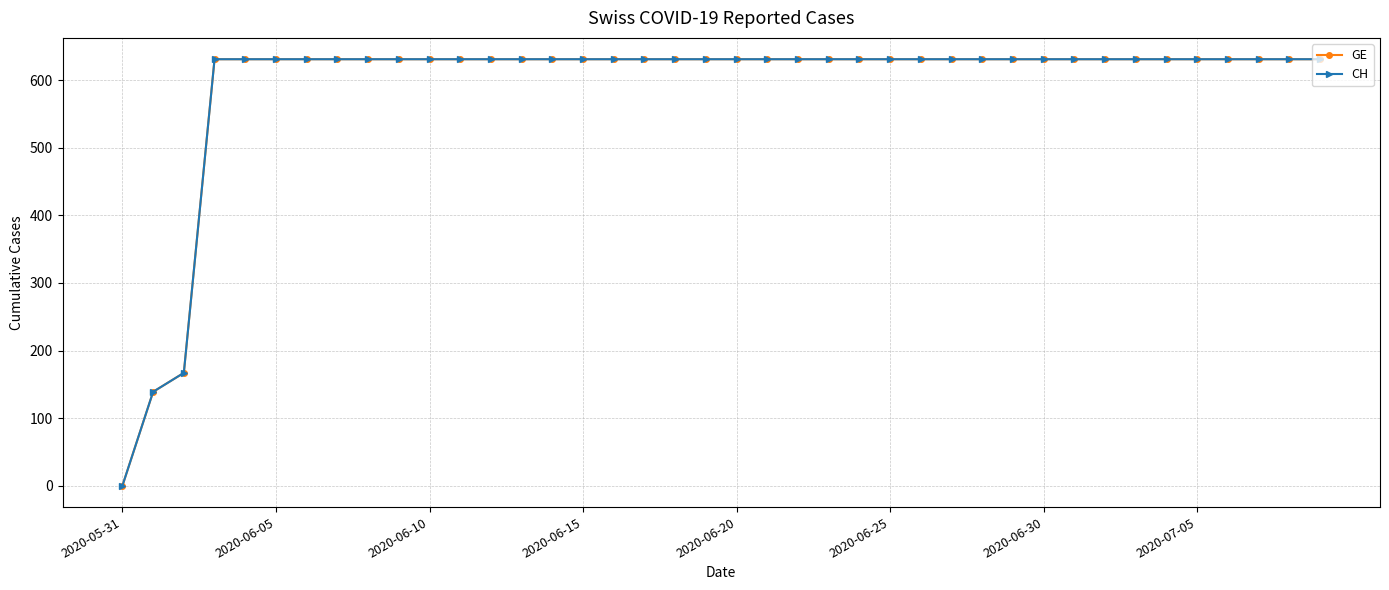

Is this an area chart (filled region under the line)?

No